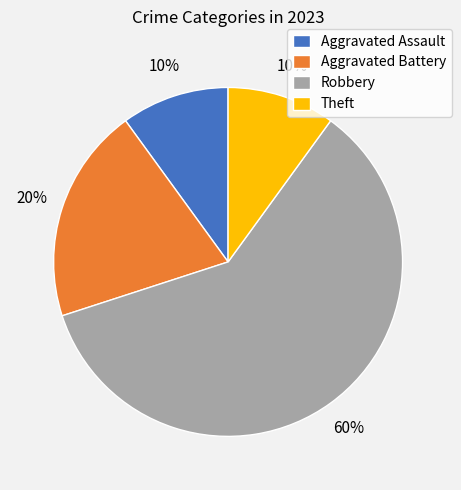

Is the sum of Theft and Aggravated Assault greater than half?

No